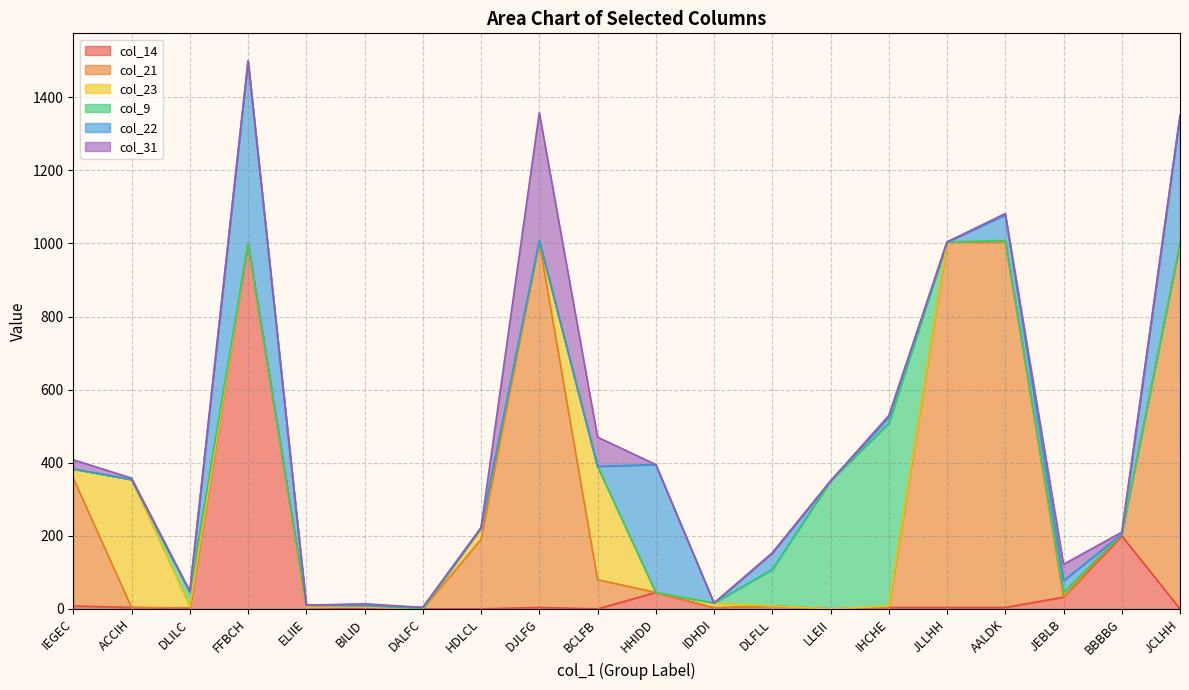

Reading right to left, extract all data points from this chart.

col_14: 0	200	32	4	4	4	0	8	3	45	0	4	0	0	0	5	1000	0	4	8
col_21: 1000	5	0	1000	1000	0	0	0	0	0	80	1000	190	0	5	0	0	3	0	350
col_23: 0	0	13	4	0	4	0	0	13	0	310	4	32	0	0	0	0	3	350	25
col_9: 0	0	0	0	0	500	350	100	0	0	0	0	0	0	4	5	0	40	0	0
col_22: 350	0	32	70	0	17	0	45	0	350	0	0	0	4	0	0	500	0	0	0
col_31: 0	5	45	4	0	4	0	0	0	0	80	350	0	0	5	0	0	3	4	25